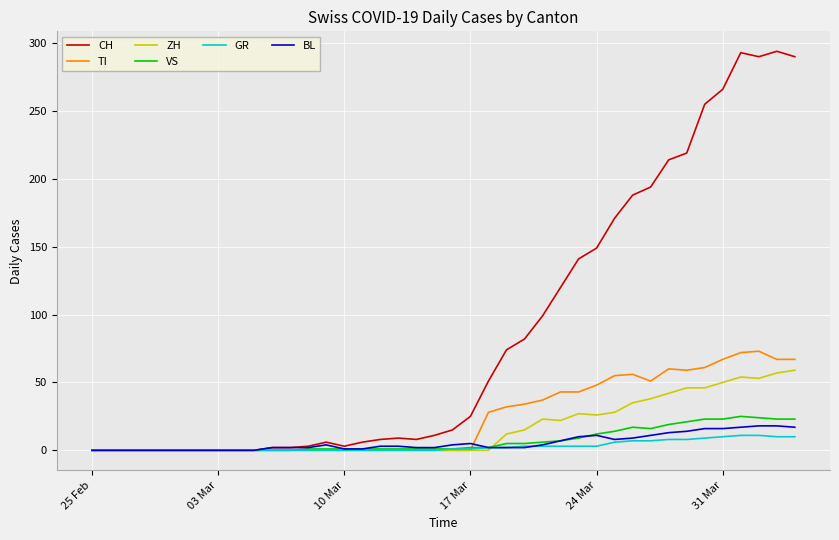

What is the greatest value displayed?

294